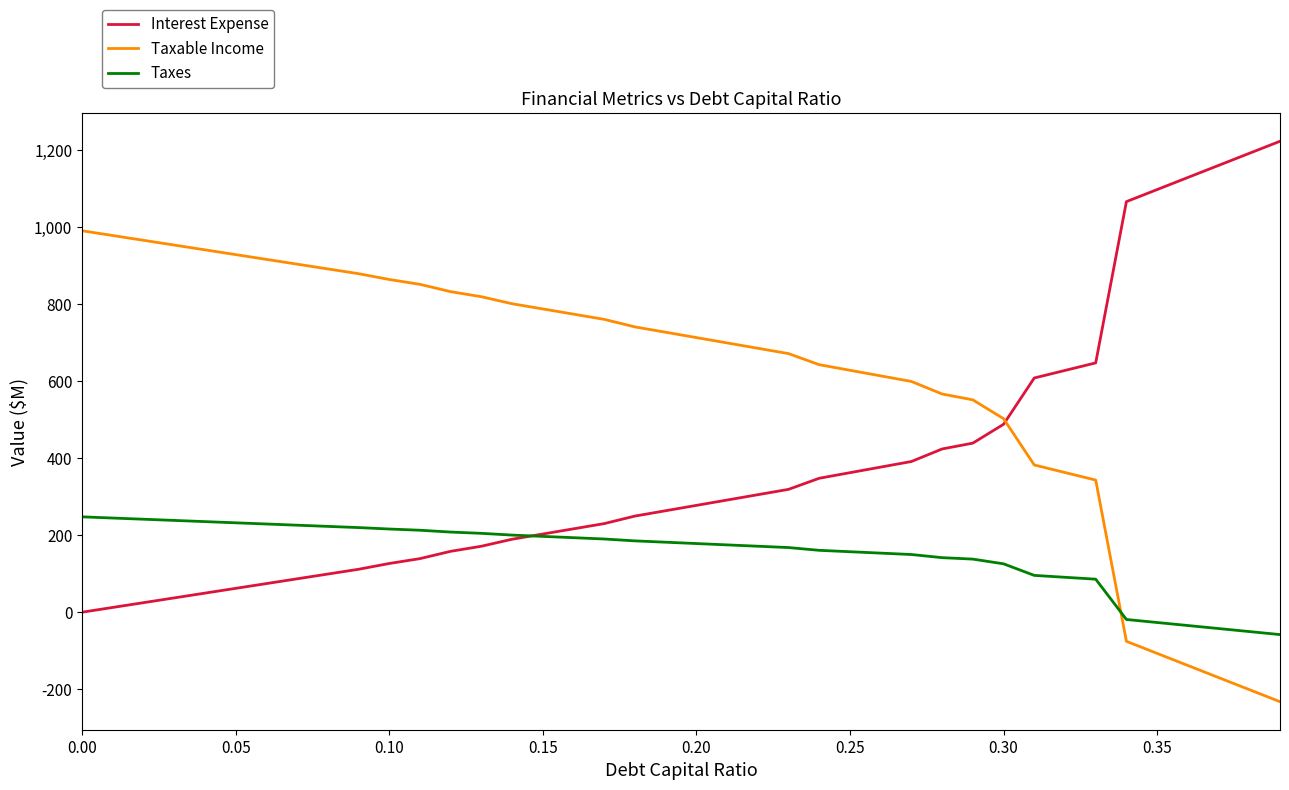

Which series has the largest total across all categories?

Taxable Income